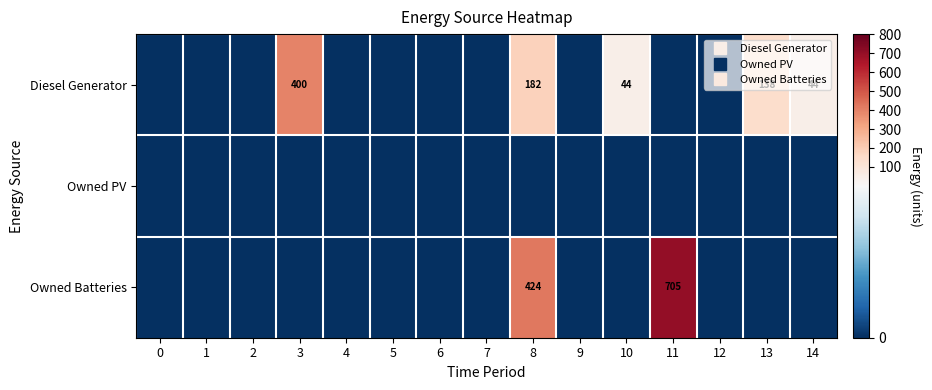

Which series has the largest total across all categories?

Owned Batteries